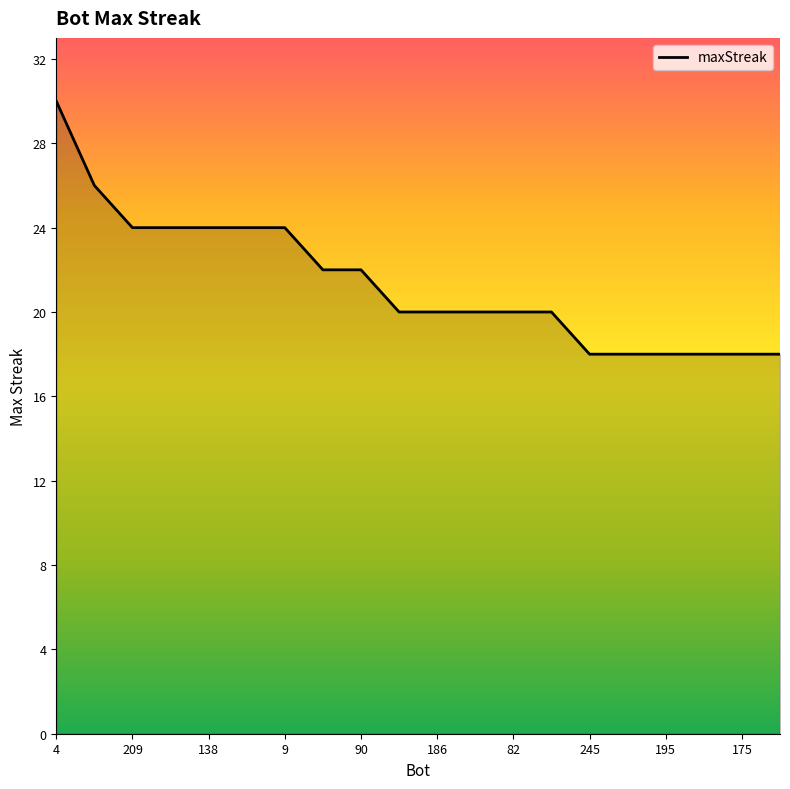

What is the maximum value shown in the chart?

30